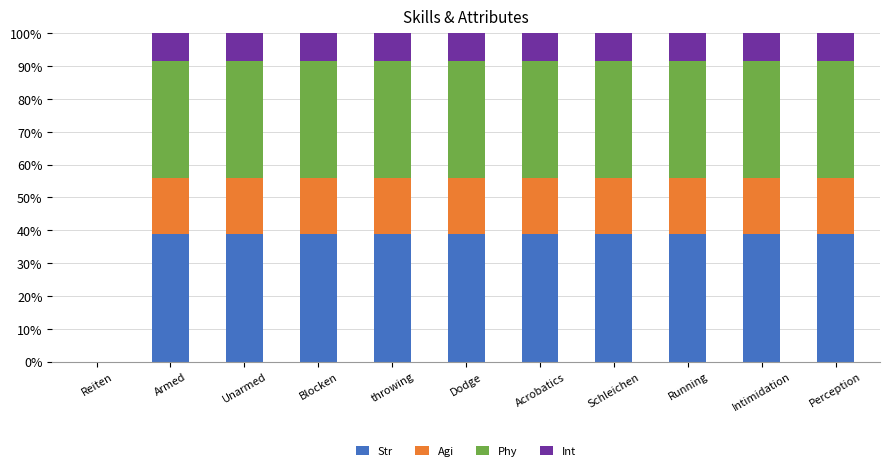

What is the highest value of the Str series?

38.9